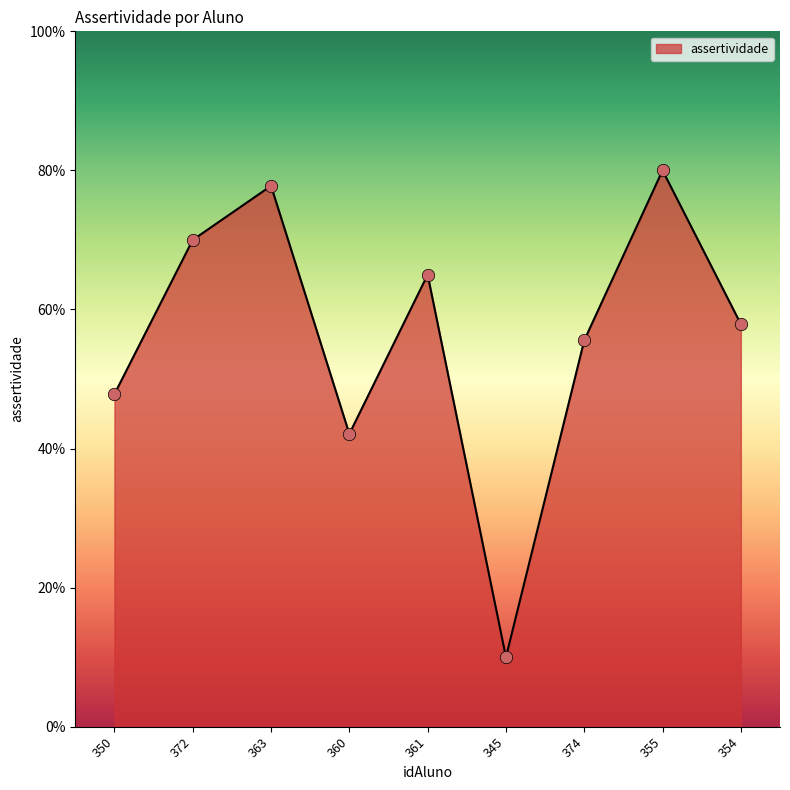

Between 372 and 350, which is larger?

372